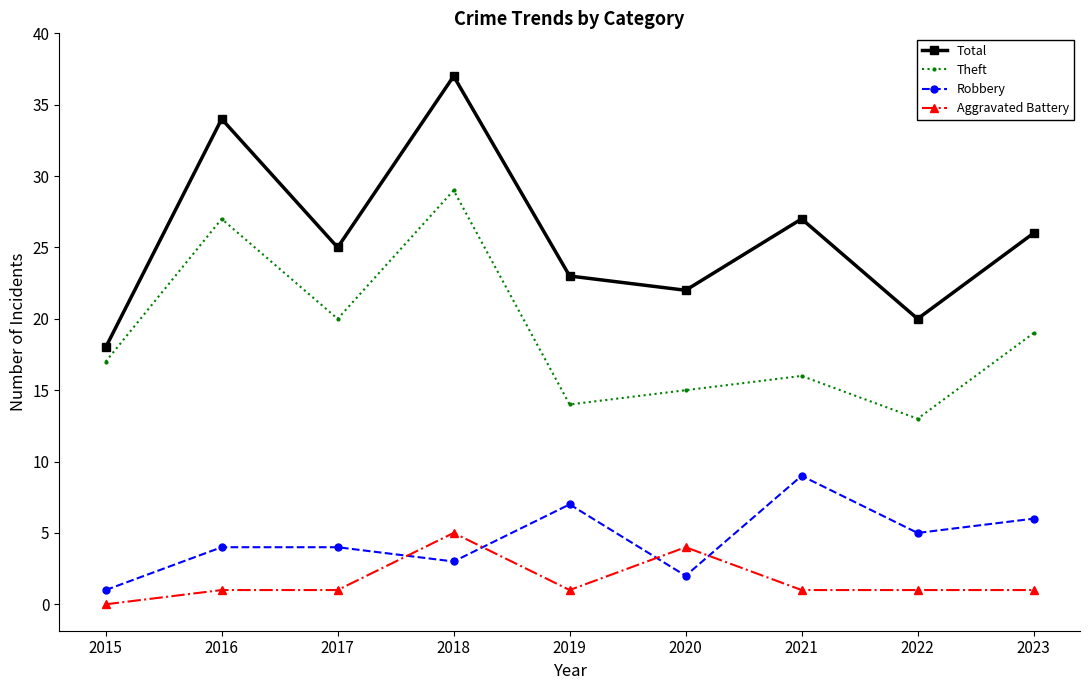

What is the maximum value for Theft?

29